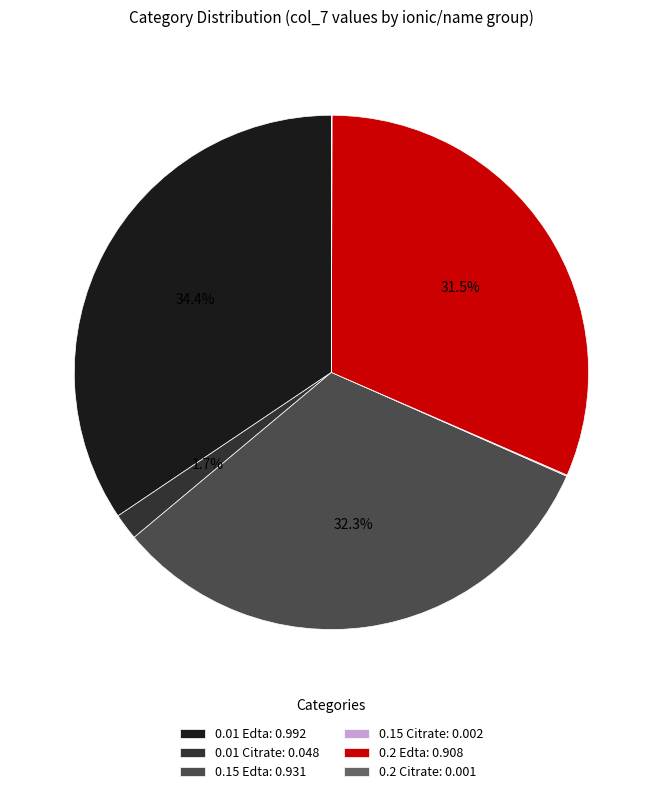

What is the largest slice in the pie chart?

0.01 Edta